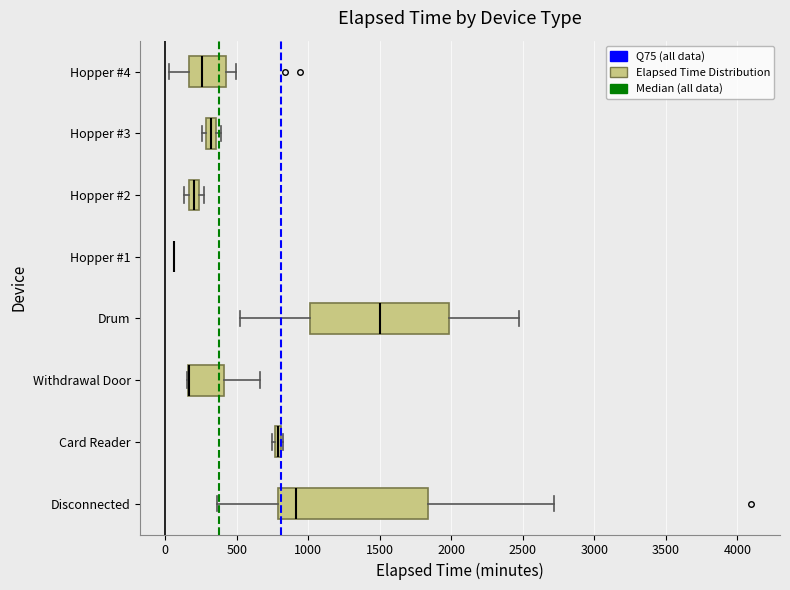

Where is the left edge of the box for Card Reader on the x-axis? The values are not printed on the chart, so give them approximately, as read against the axis.

750